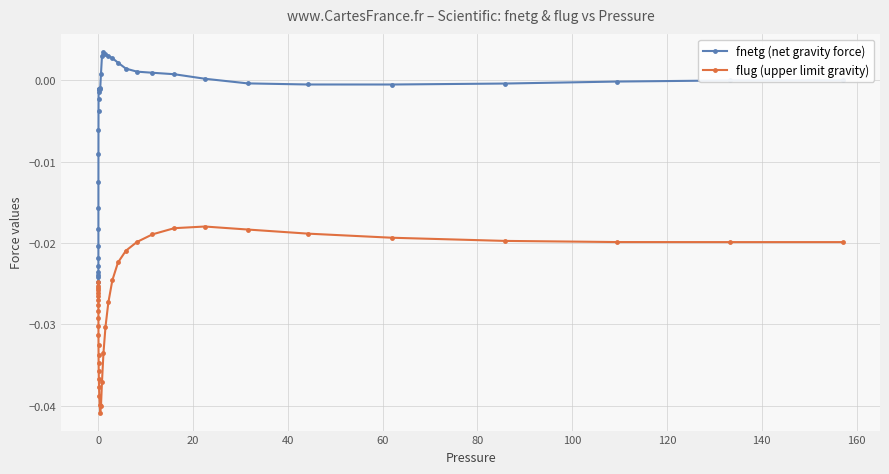

Which series has the widest spread of values?

fnetg (net gravity force)